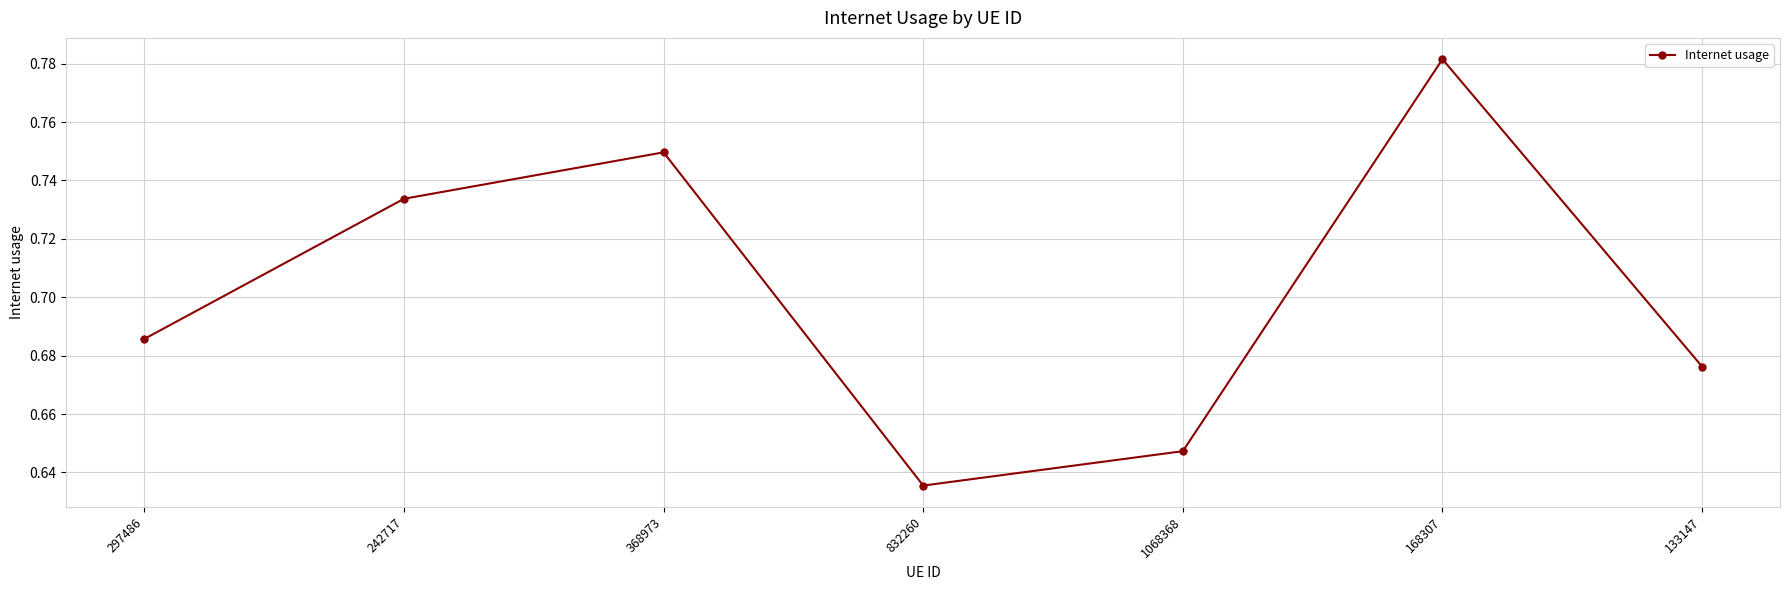

How many lines are shown in the chart?

1